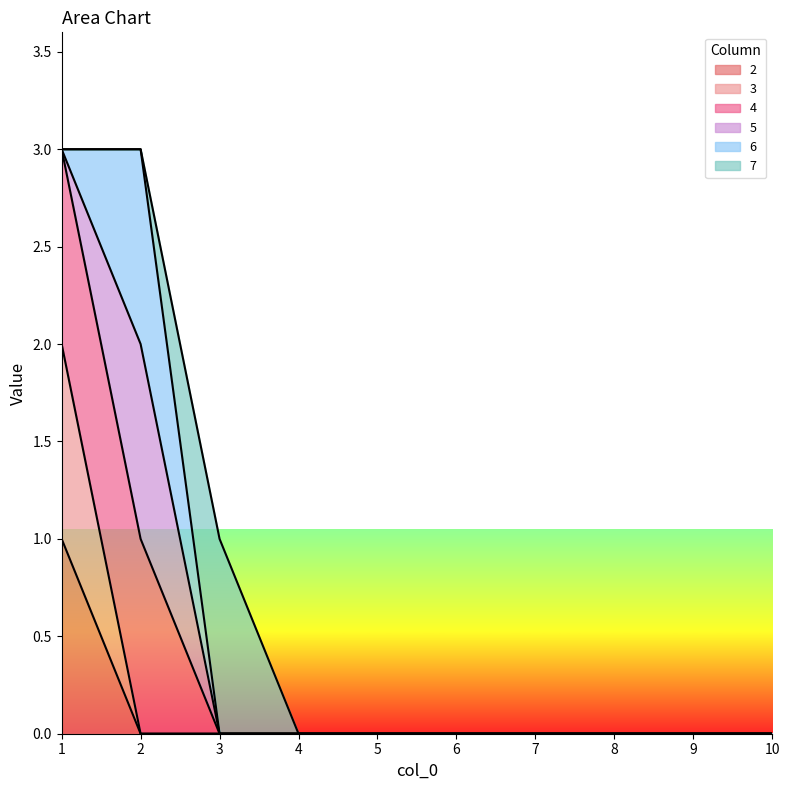

At which label does 3 reach its minimum?

2